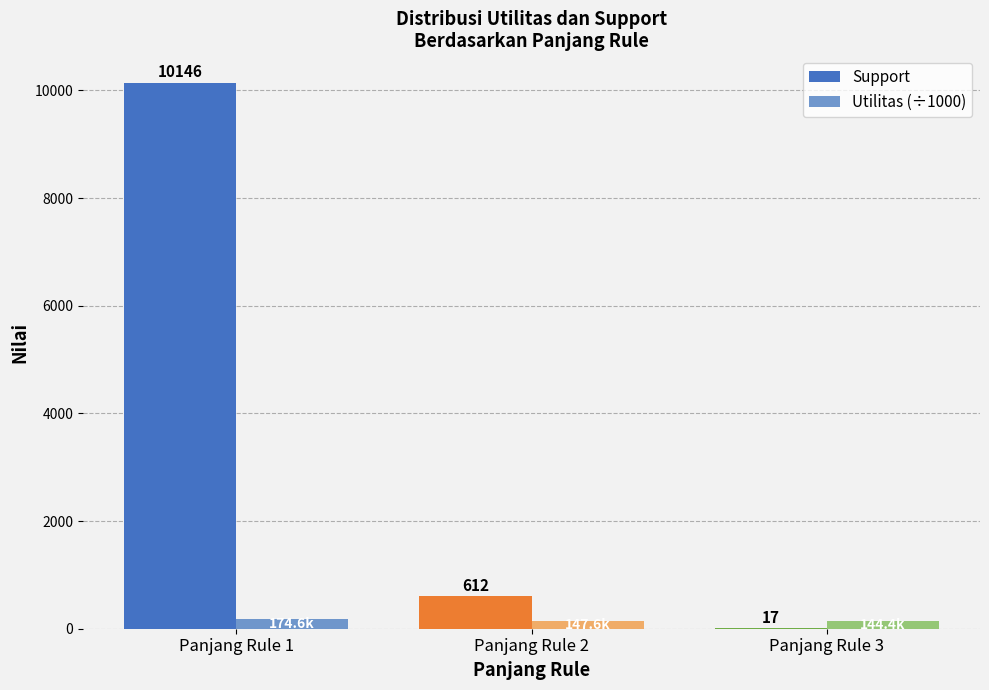

How many groups of bars are there?

3